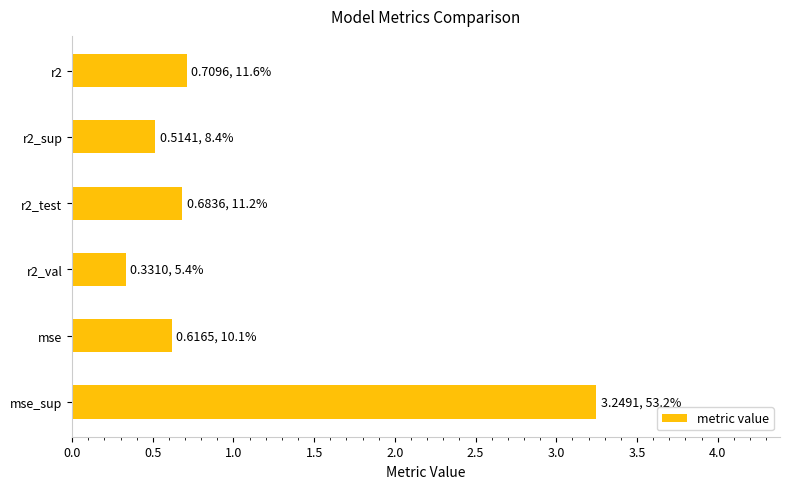

Is it true that the value at r2_val is 0.3?

True